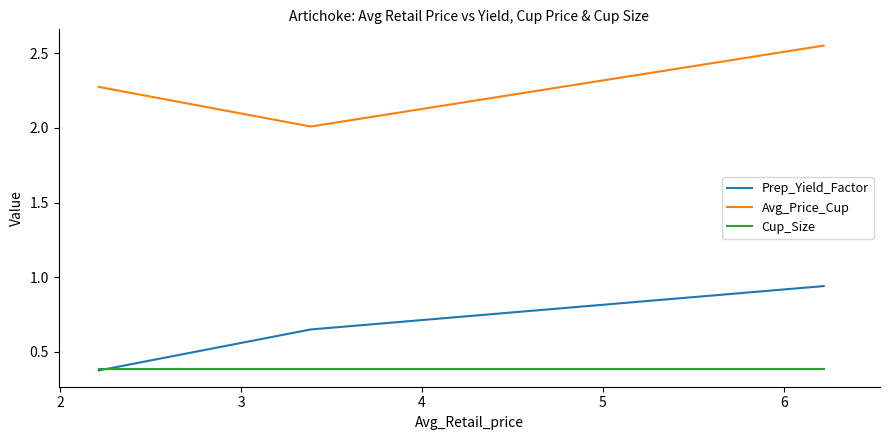

How many lines are shown in the chart?

3